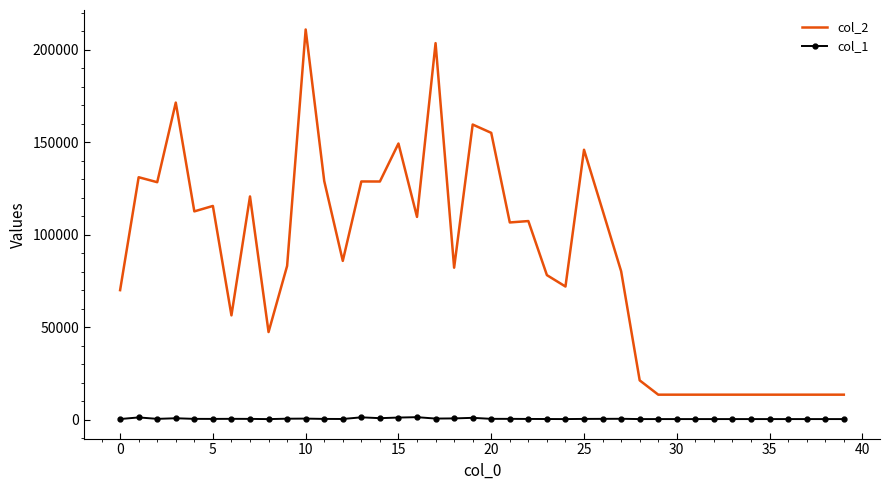

Which series has the largest range (max minus min)?

col_2